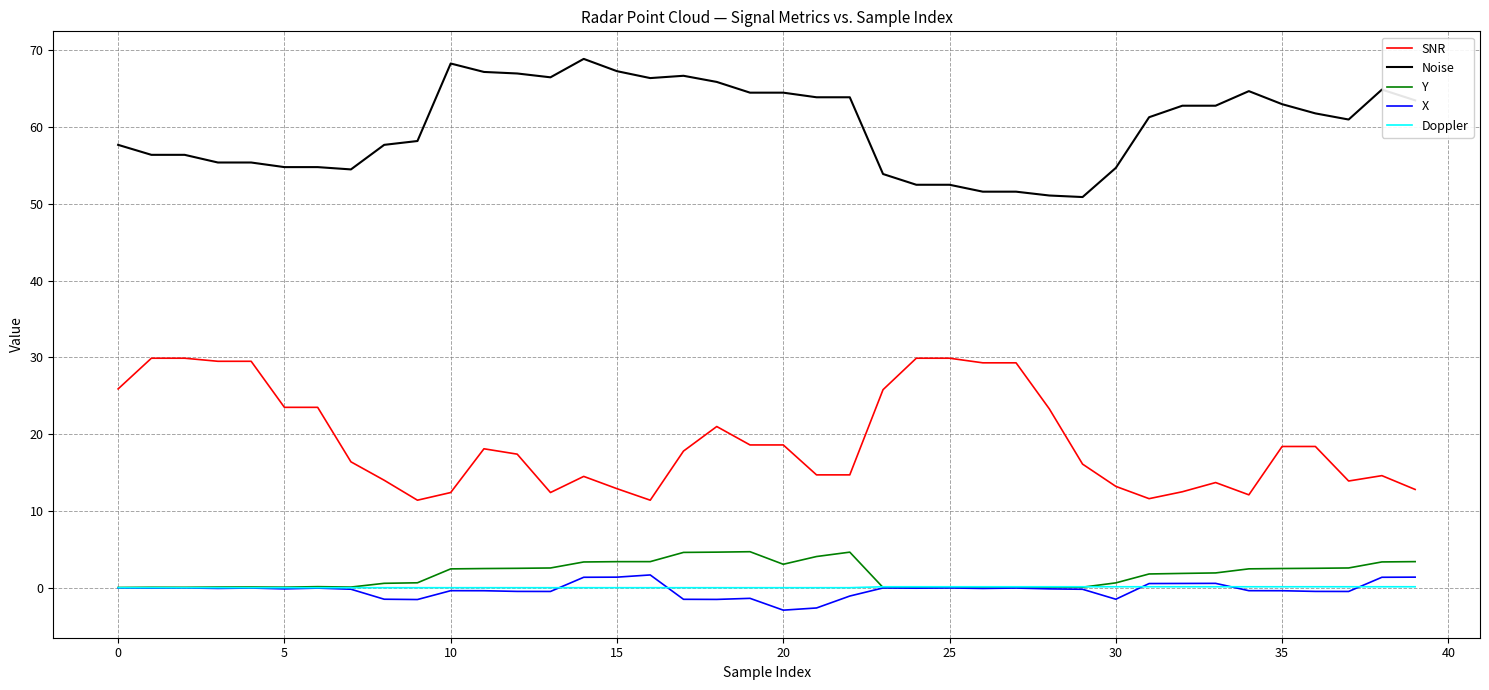

How many series are shown in this chart?

5